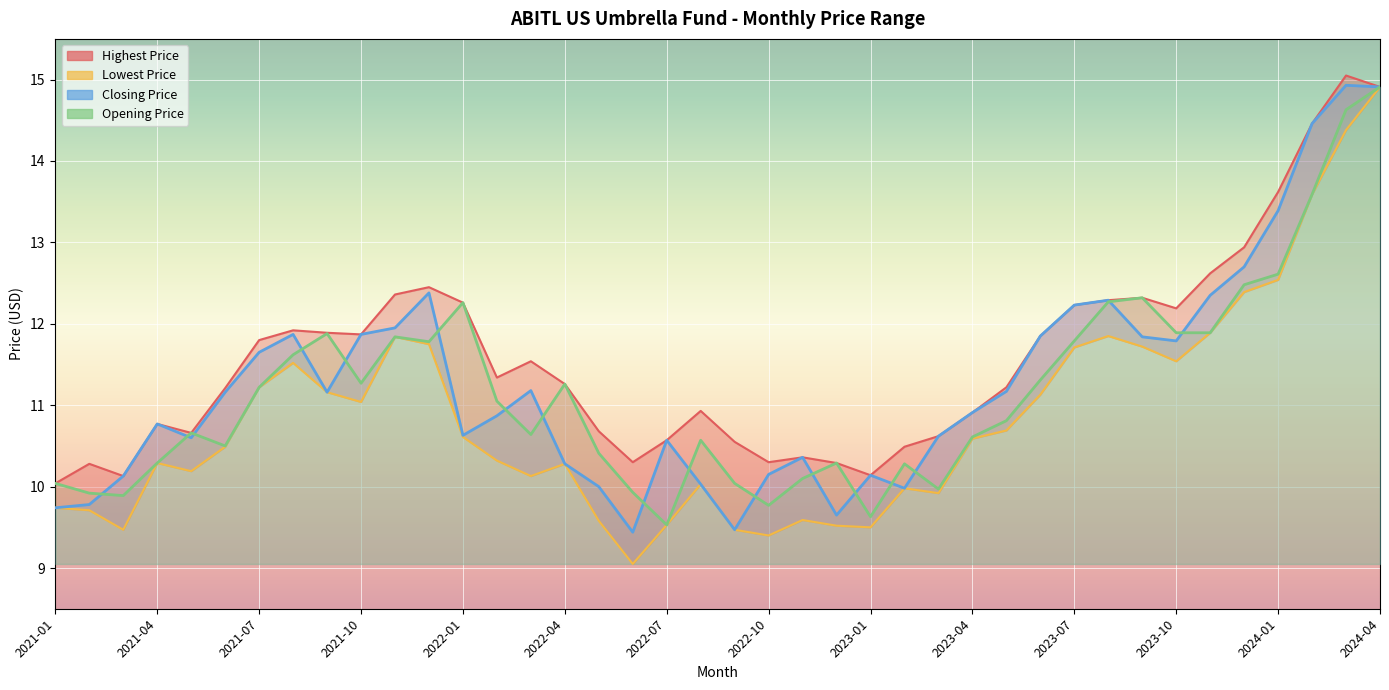

The value of Highest Price at 2021-11 is 12.4. True or false?

True